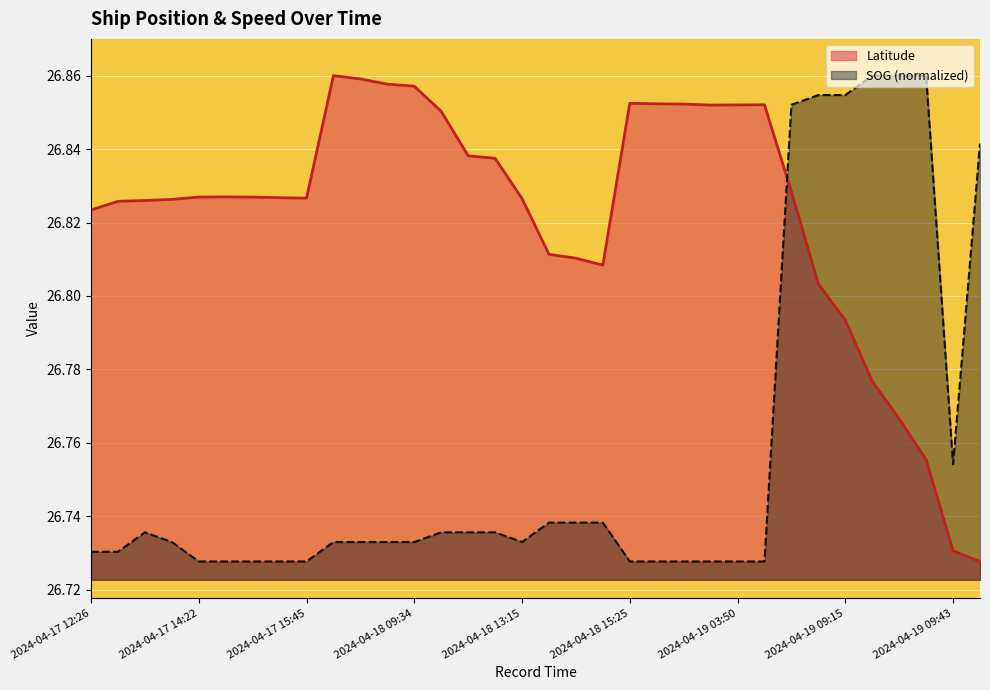

What is the value of the Latitude point at the 10th from the left?

26.9